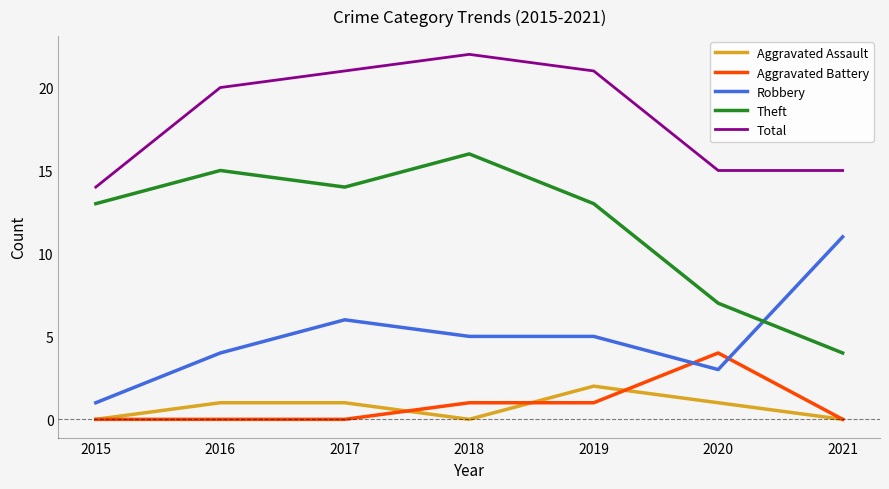

At which label is Total closest to 18?

2016